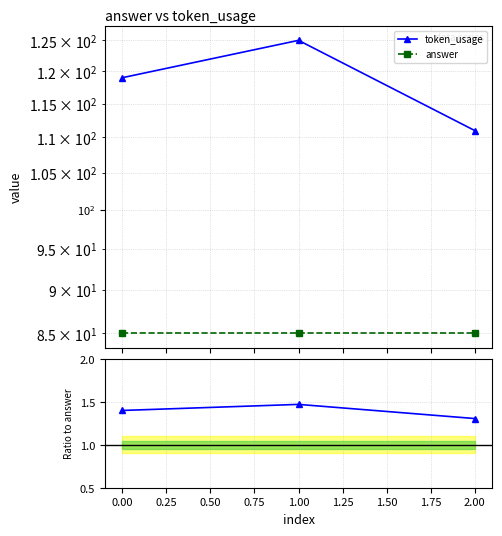

What is the minimum value shown in the chart?

1.3